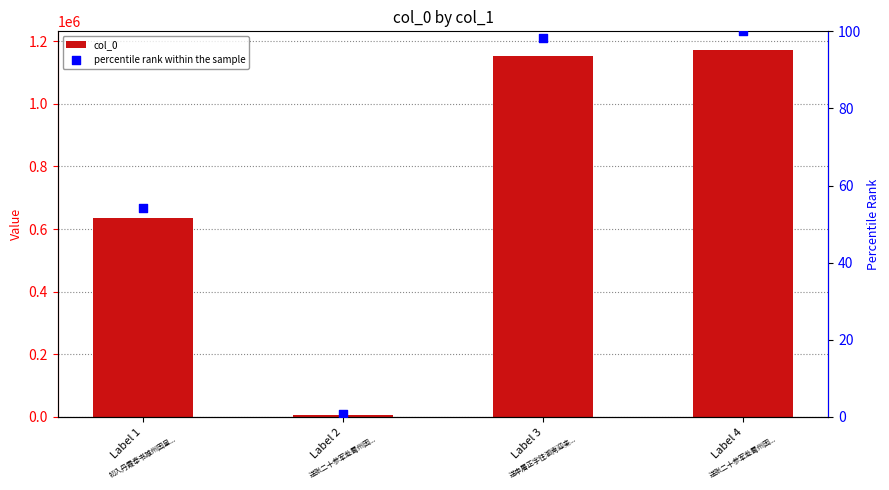

Which series has the largest total across all categories?

col_0